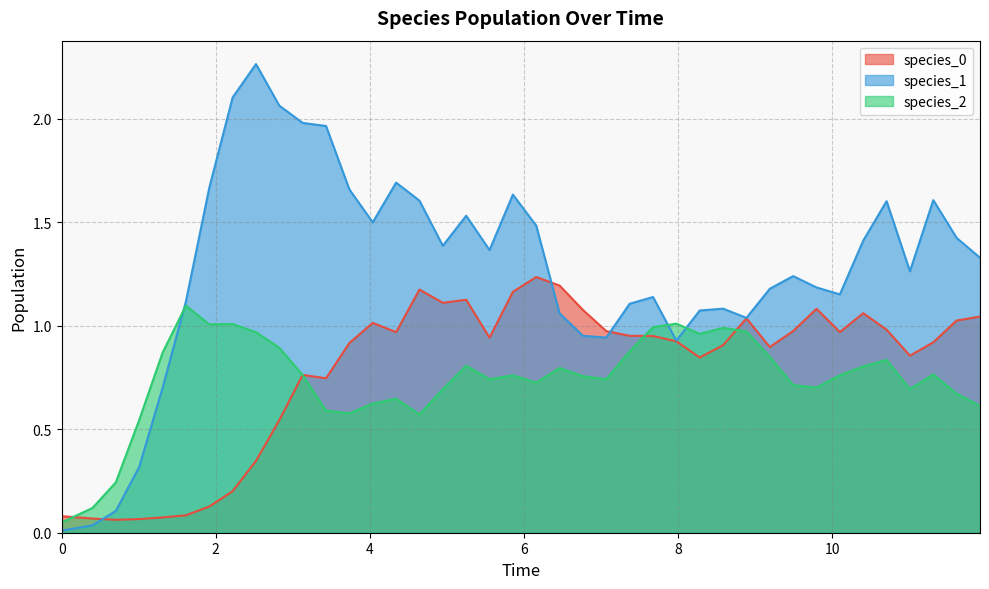

Which series has the widest spread of values?

species_1